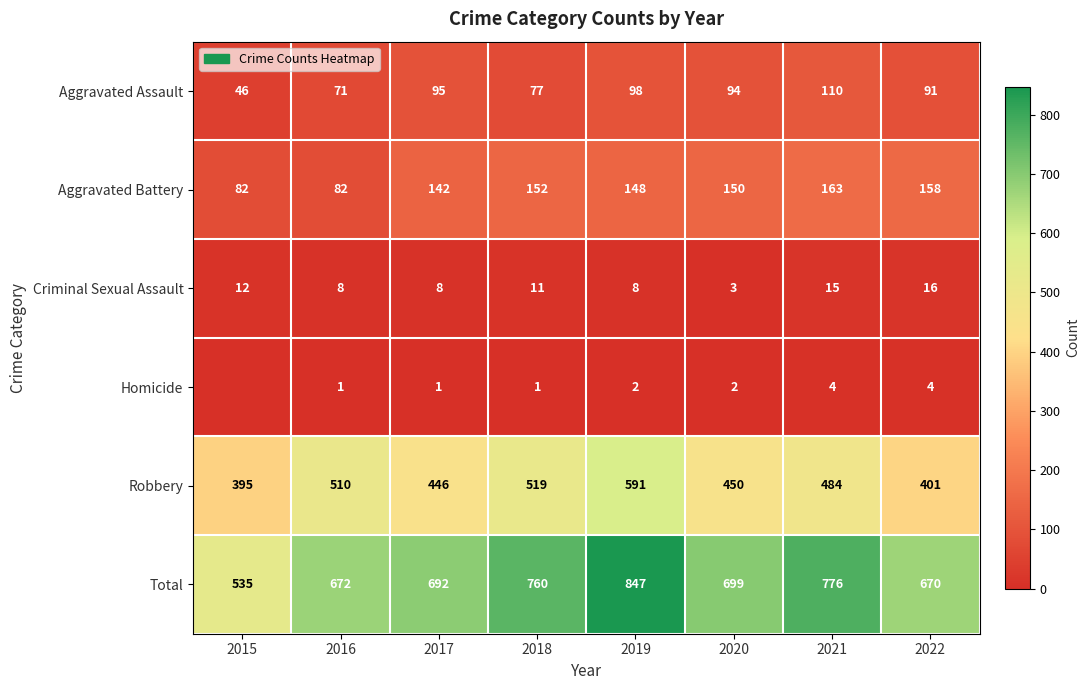

What is the spread (max minus min) of values at 2022?

666